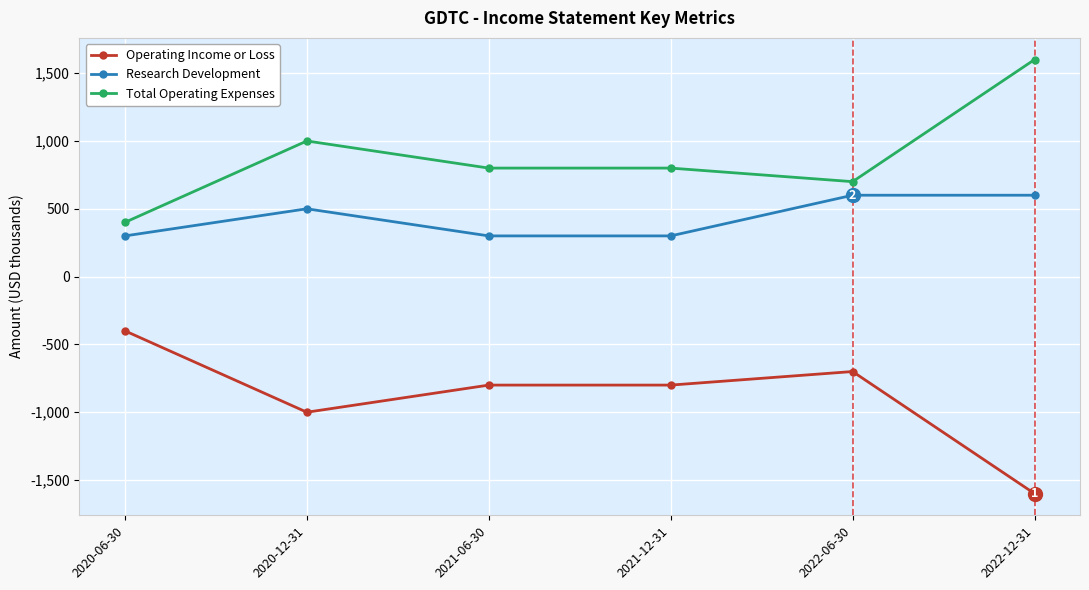

What is the sum of the Research Development values at 2022-12-31 and 2020-12-31?

1100